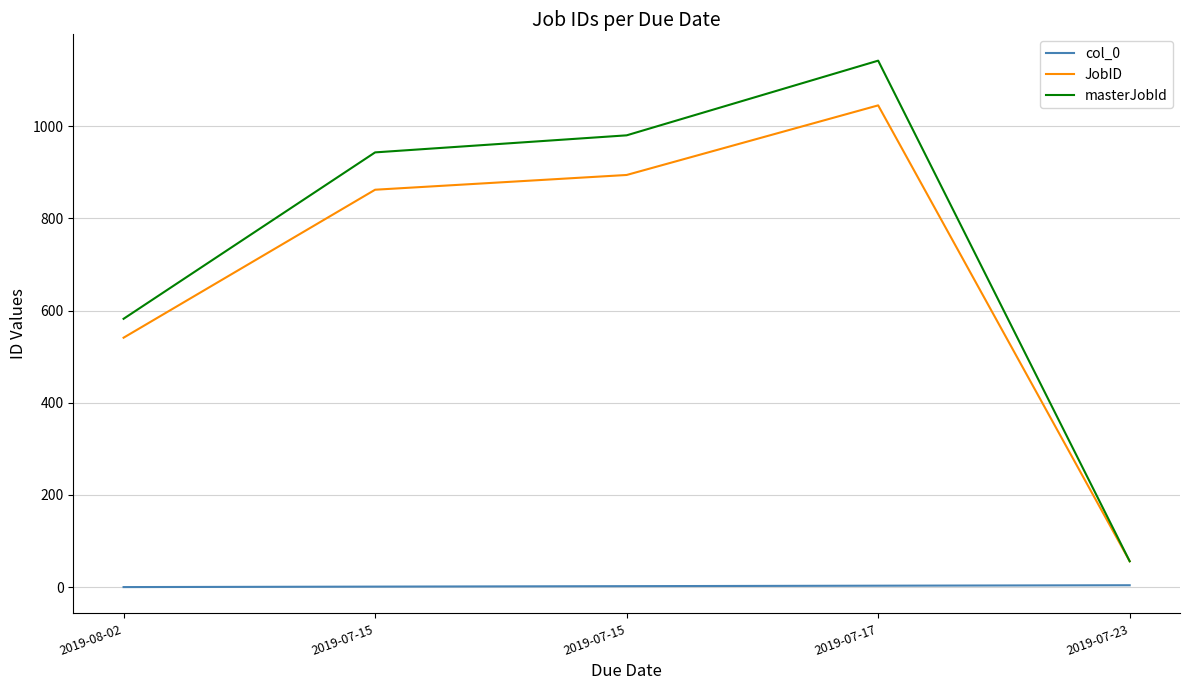

At how many categories does at least one series exceed 777?

3